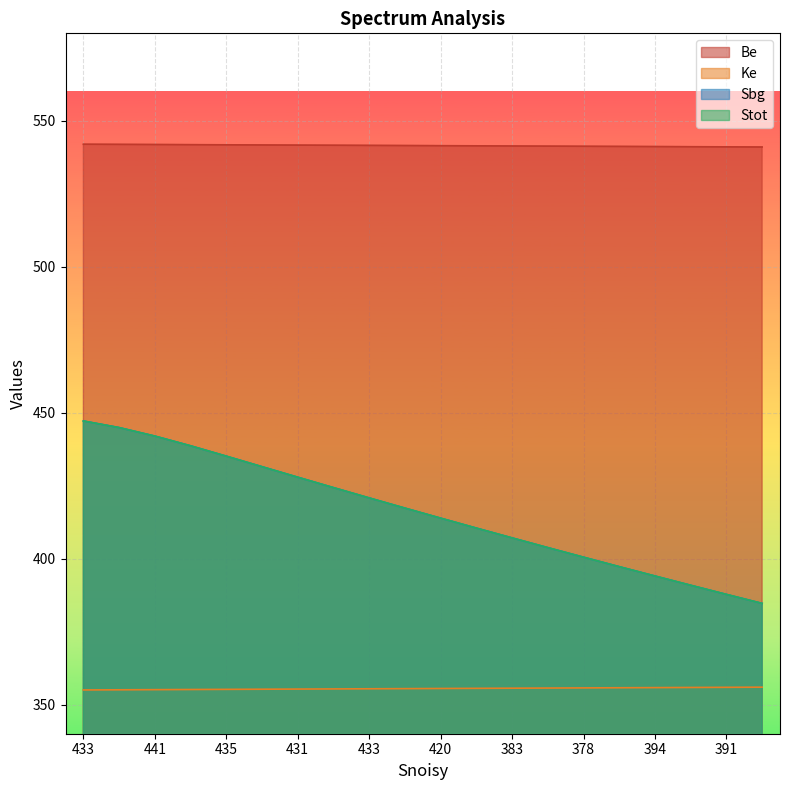

Does the chart display data point markers on the line(s)?

No